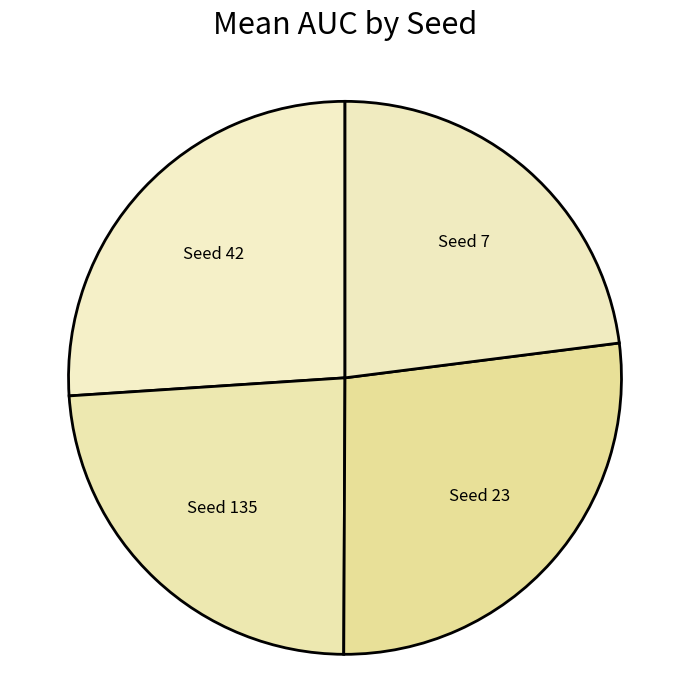

Which has a higher value, Seed 7 or Seed 42?

Seed 42